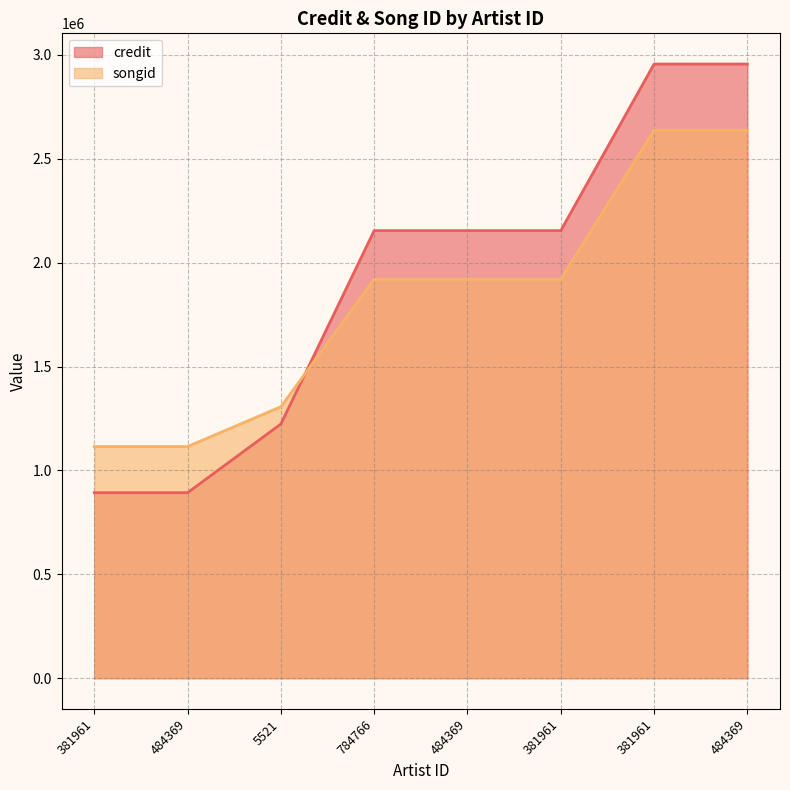

What are all the series names shown in the legend?

credit, songid